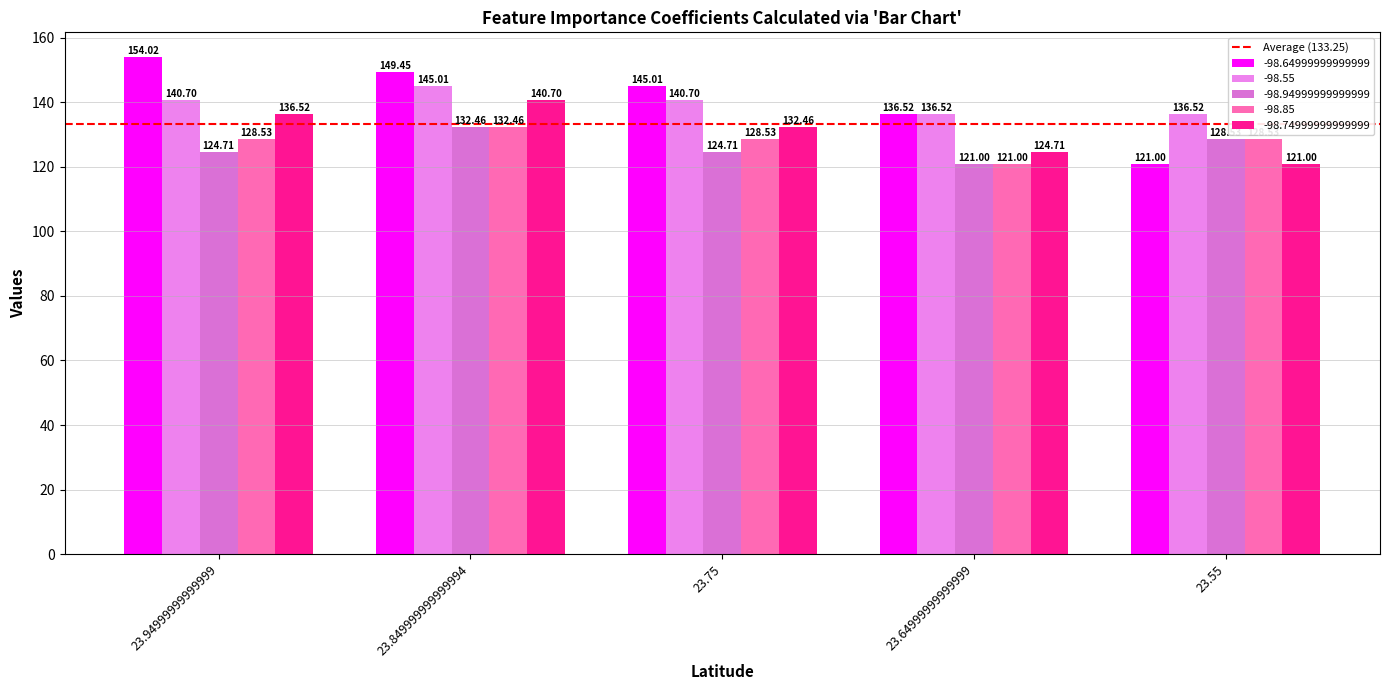

Rank the series by their maximum value, from lowest to highest.

-98.94999999999999, -98.85, -98.74999999999999, -98.55, -98.64999999999999